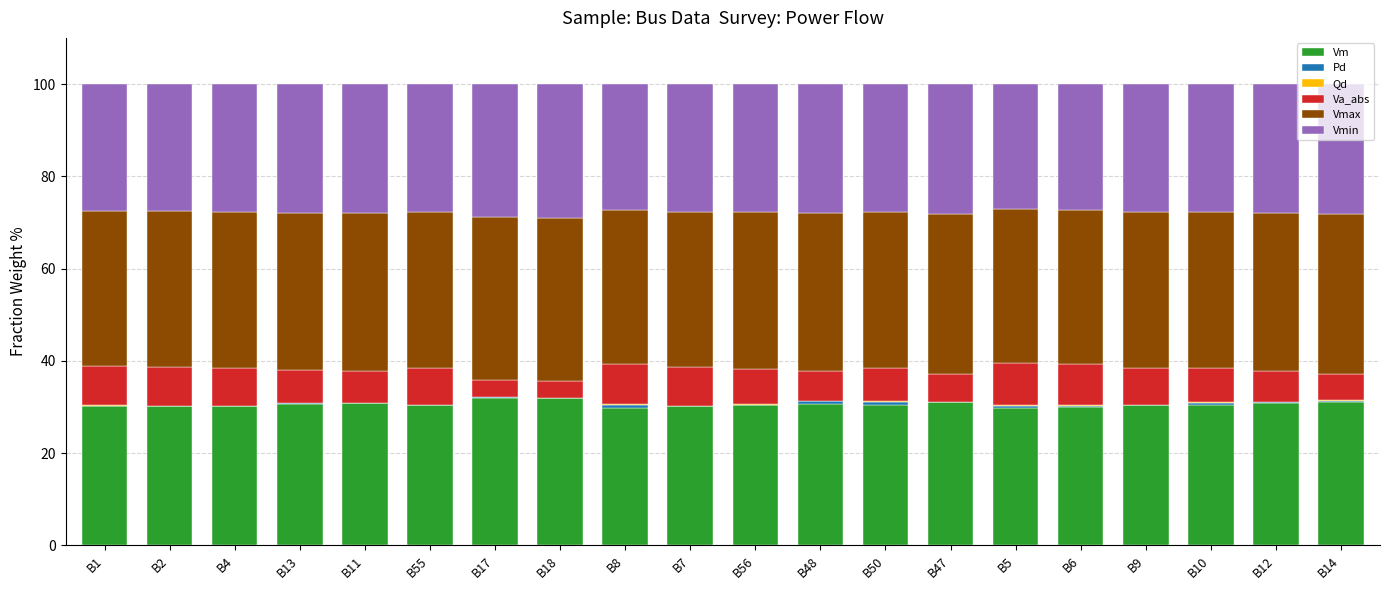

True or false: Vm has a value of 21.9 at B18.

False